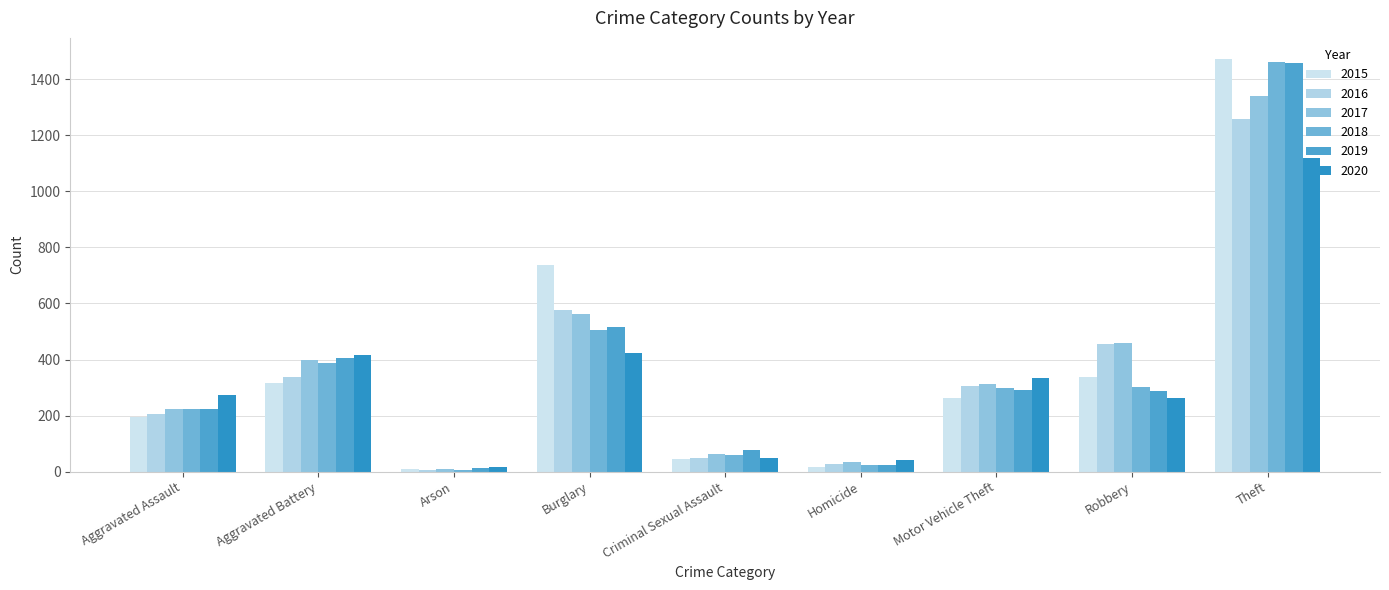

What is the highest value of the 2017 series?

1339